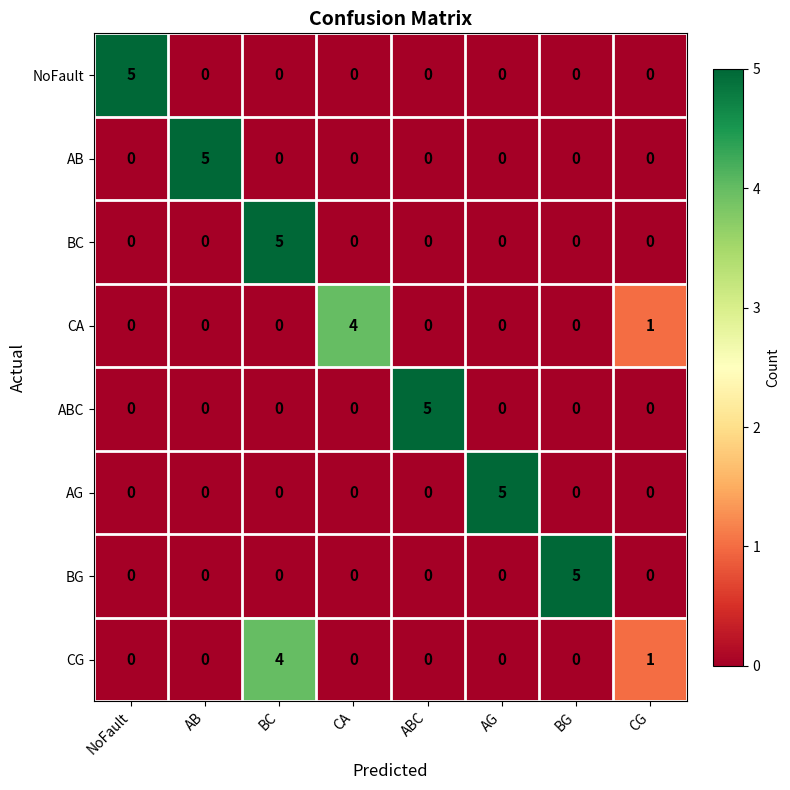

Count the number of data series in this chart.

8